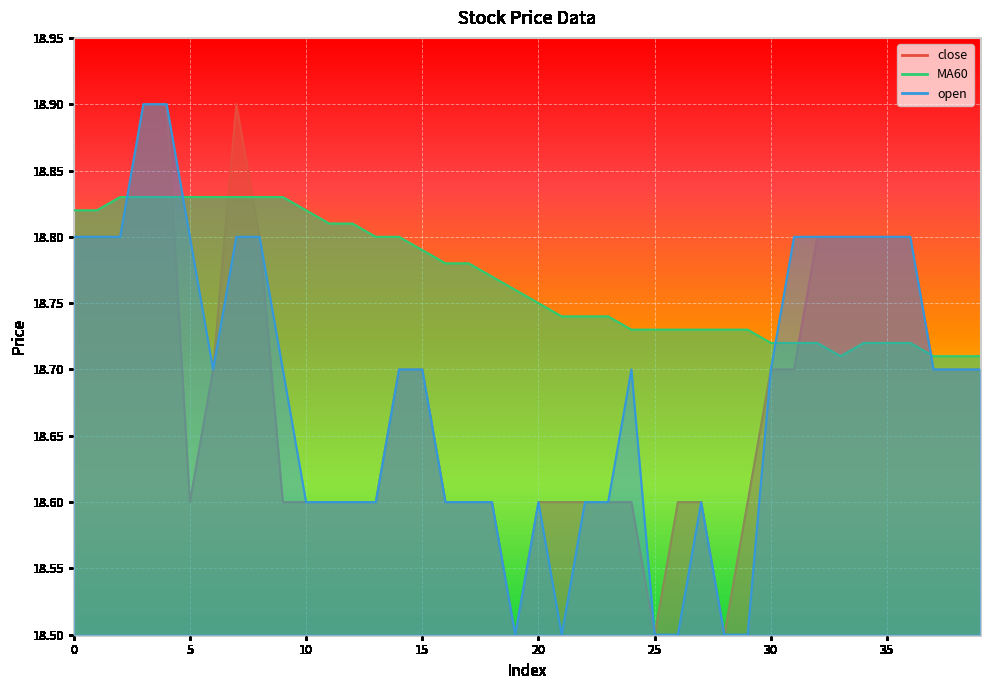

Which label corresponds to the smallest value in the chart?

19